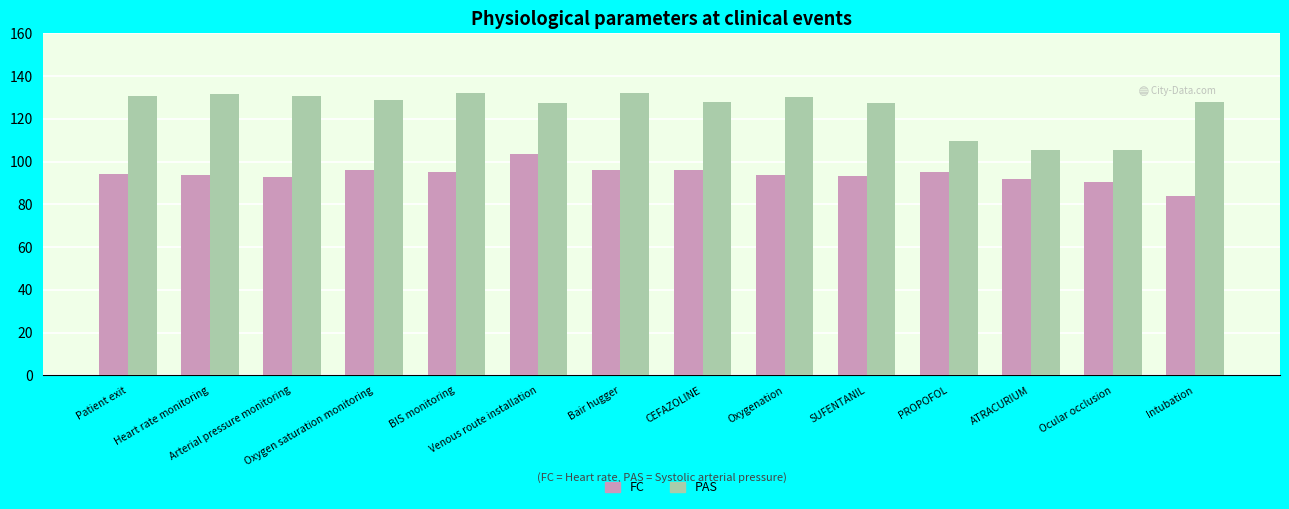

How many data points does each series have?

14